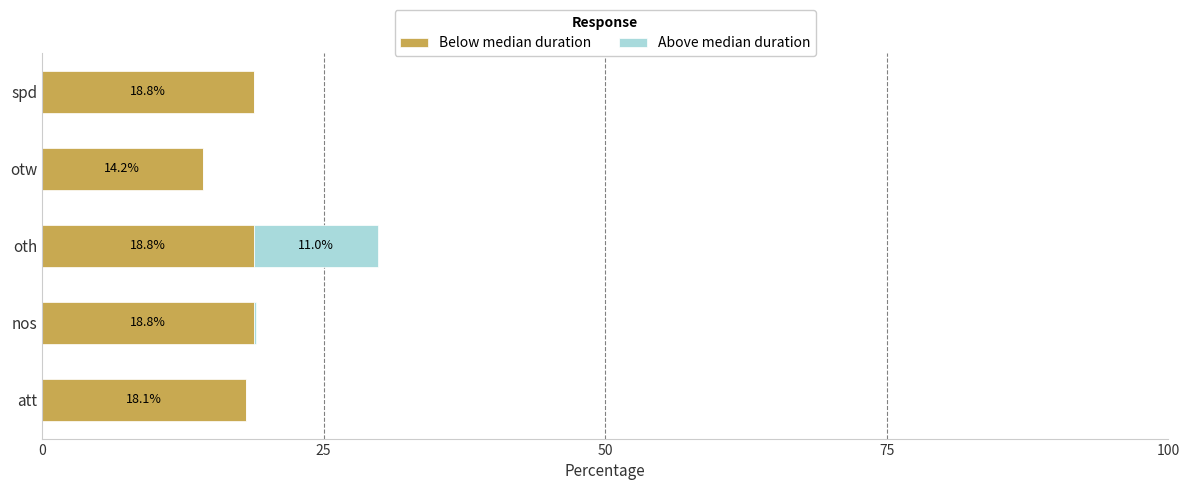

How many data points does each series have?

5